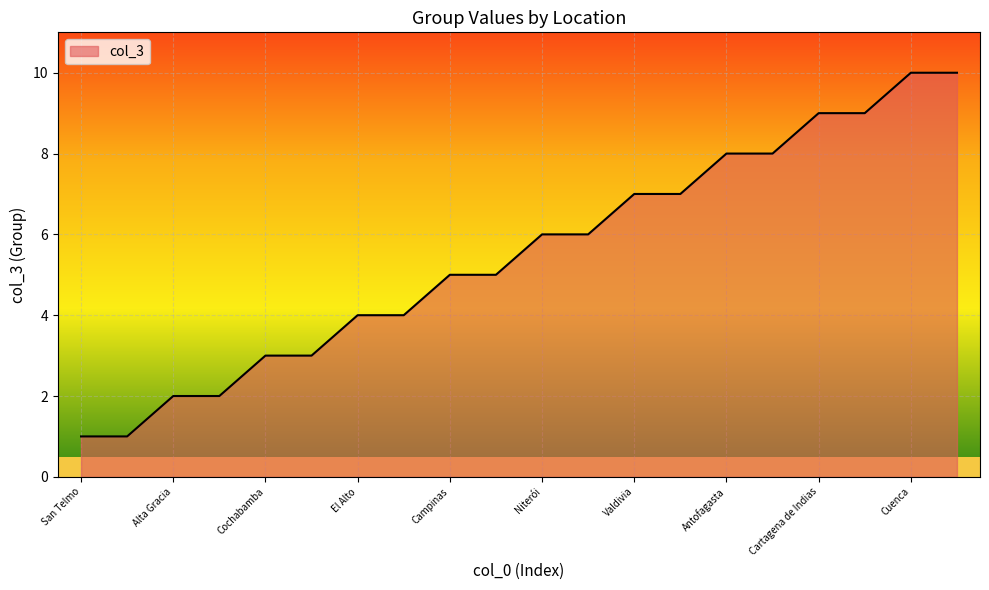

What is the maximum value shown in the chart?

10